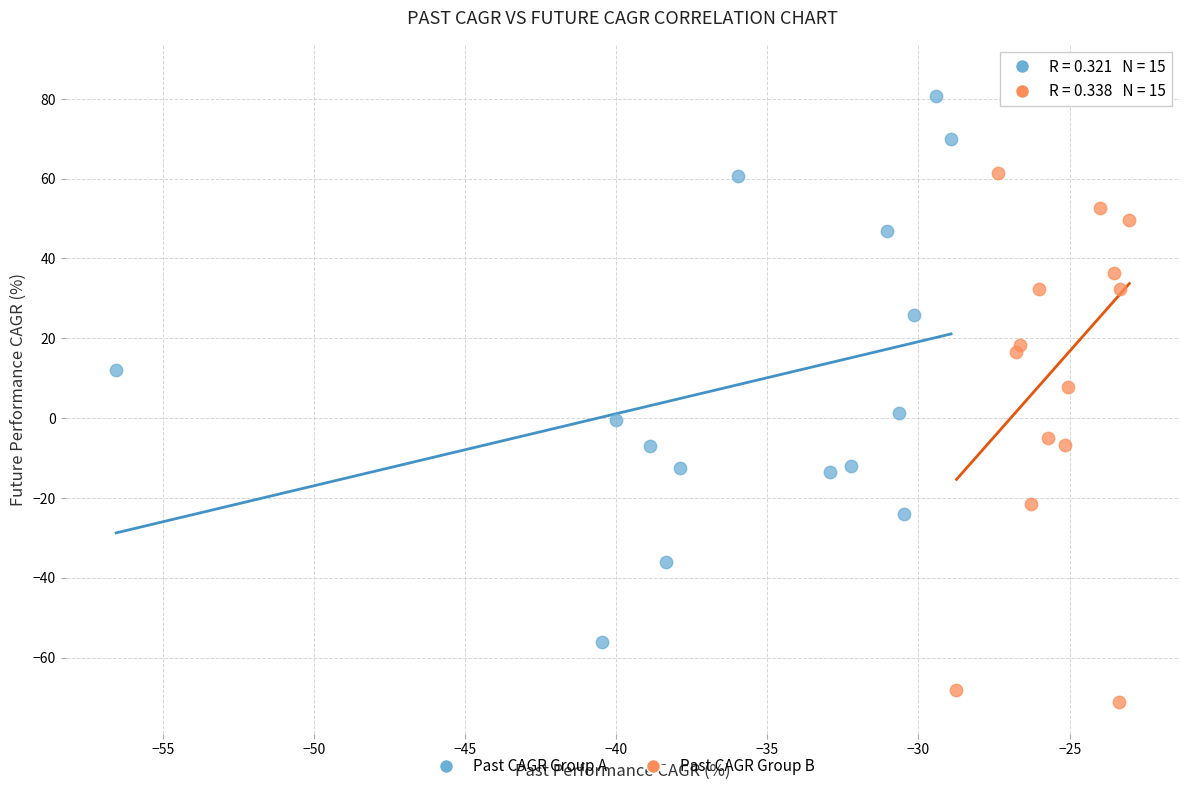

Which series has the widest spread of Y values?

Past CAGR Group B